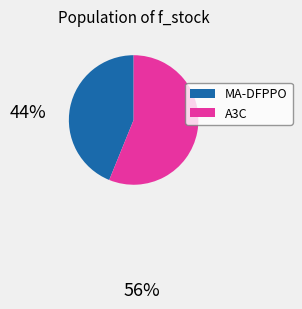

The MA-DFPPO slice represents 30% of the pie. True or false?

False